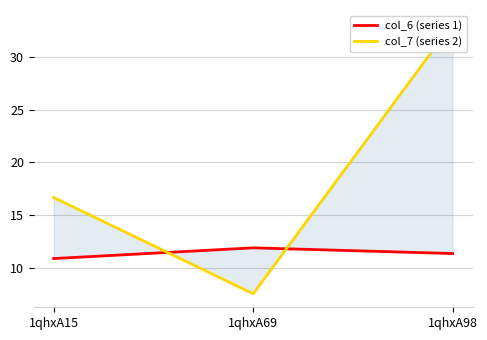

What are all the series names shown in the legend?

col_6 (series 1), col_7 (series 2)